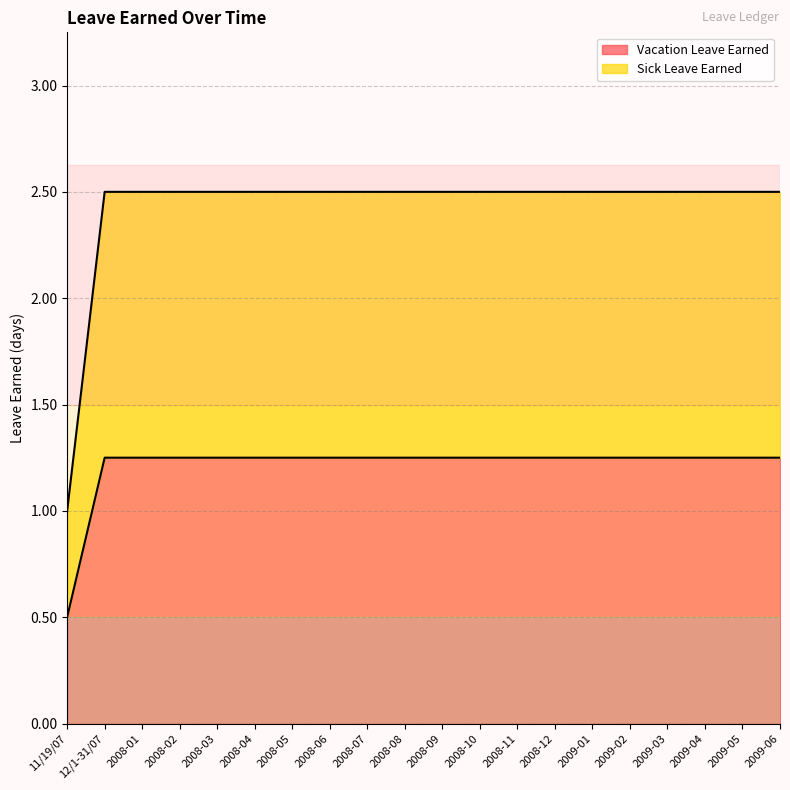

Which series has the largest range (max minus min)?

Sick Leave Earned